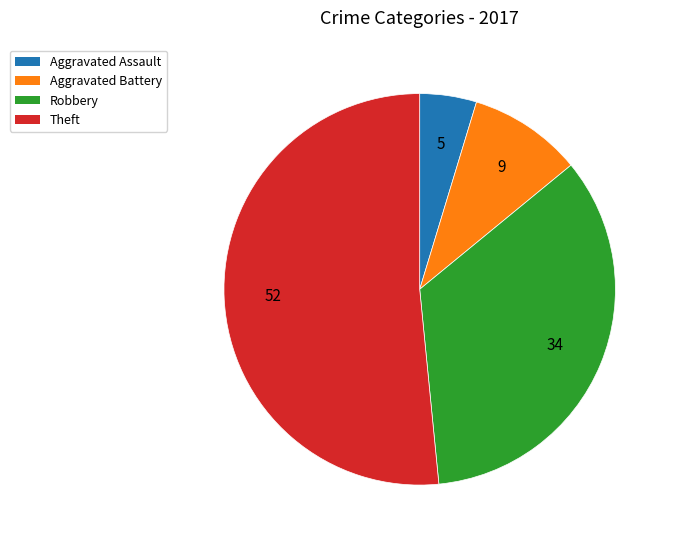

Is there any slice that represents more than half of the pie?

Yes